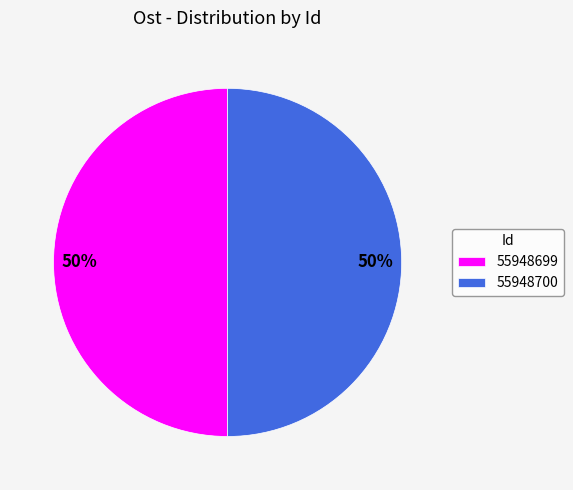

Combined, do 55948699 and 55948700 account for over 50%?

Yes